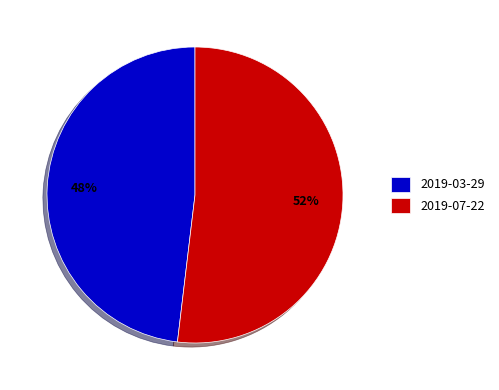

Which category has the biggest portion of the pie?

2019-07-22